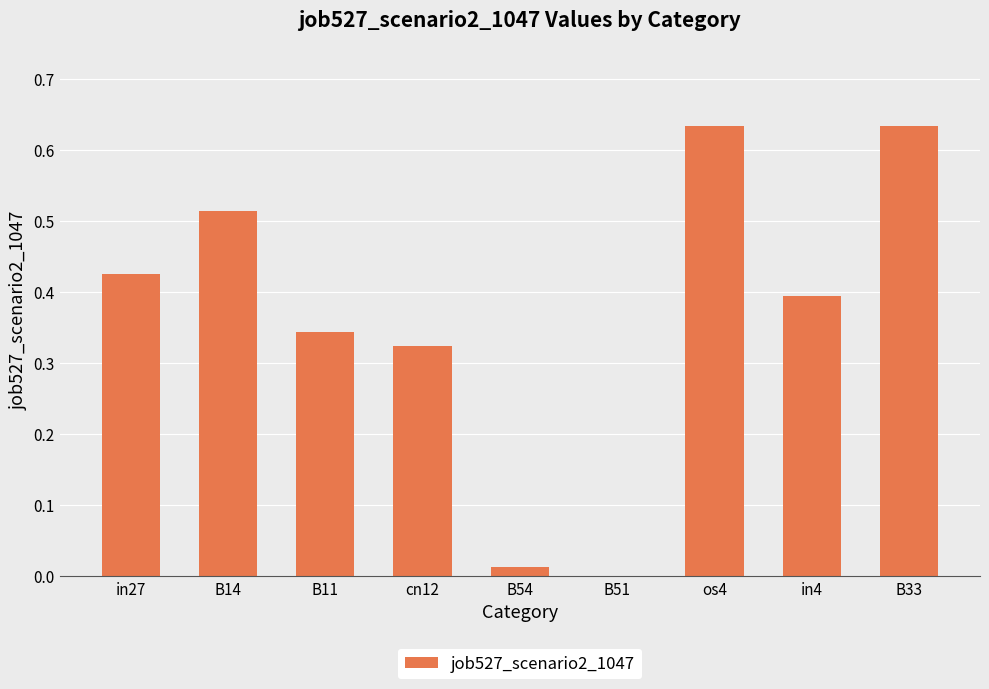

Which has a higher value, B11 or in4?

in4